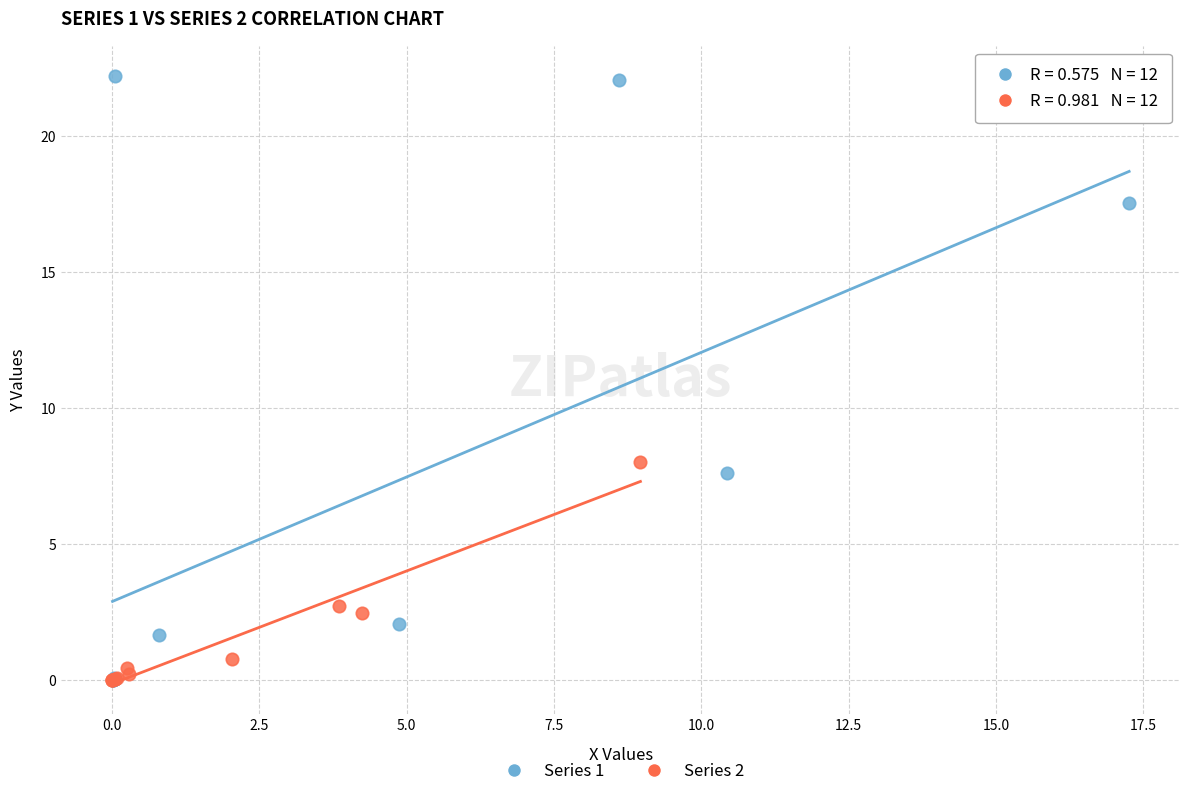

Which series reaches the maximum Y coordinate?

Series 1